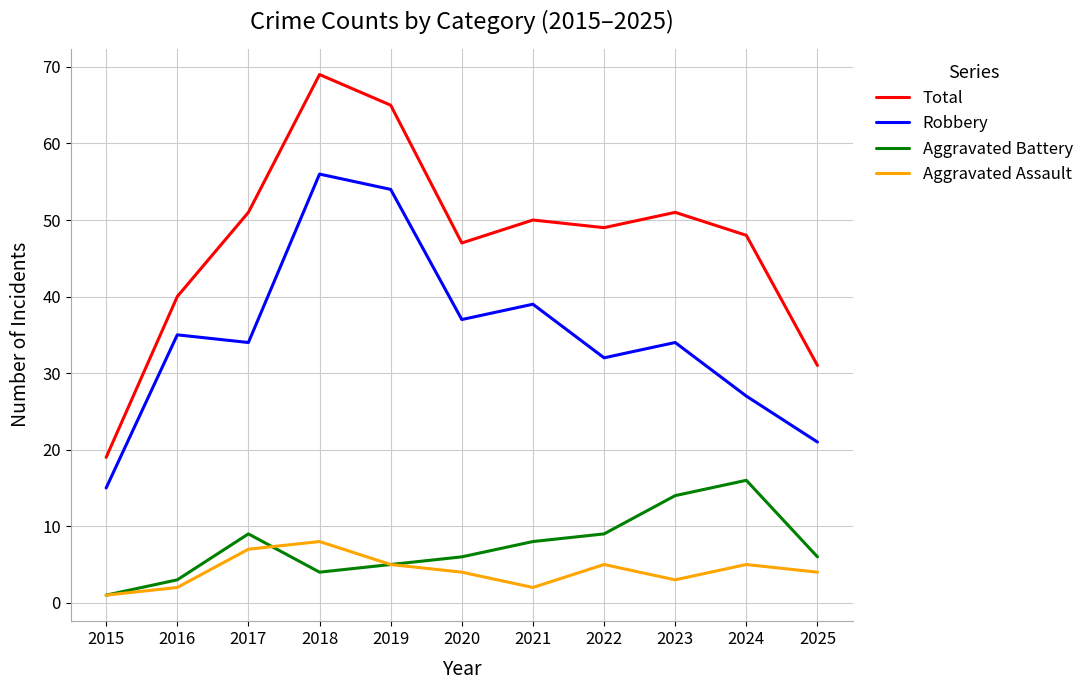

At which category is the sum across all series the highest?

2018